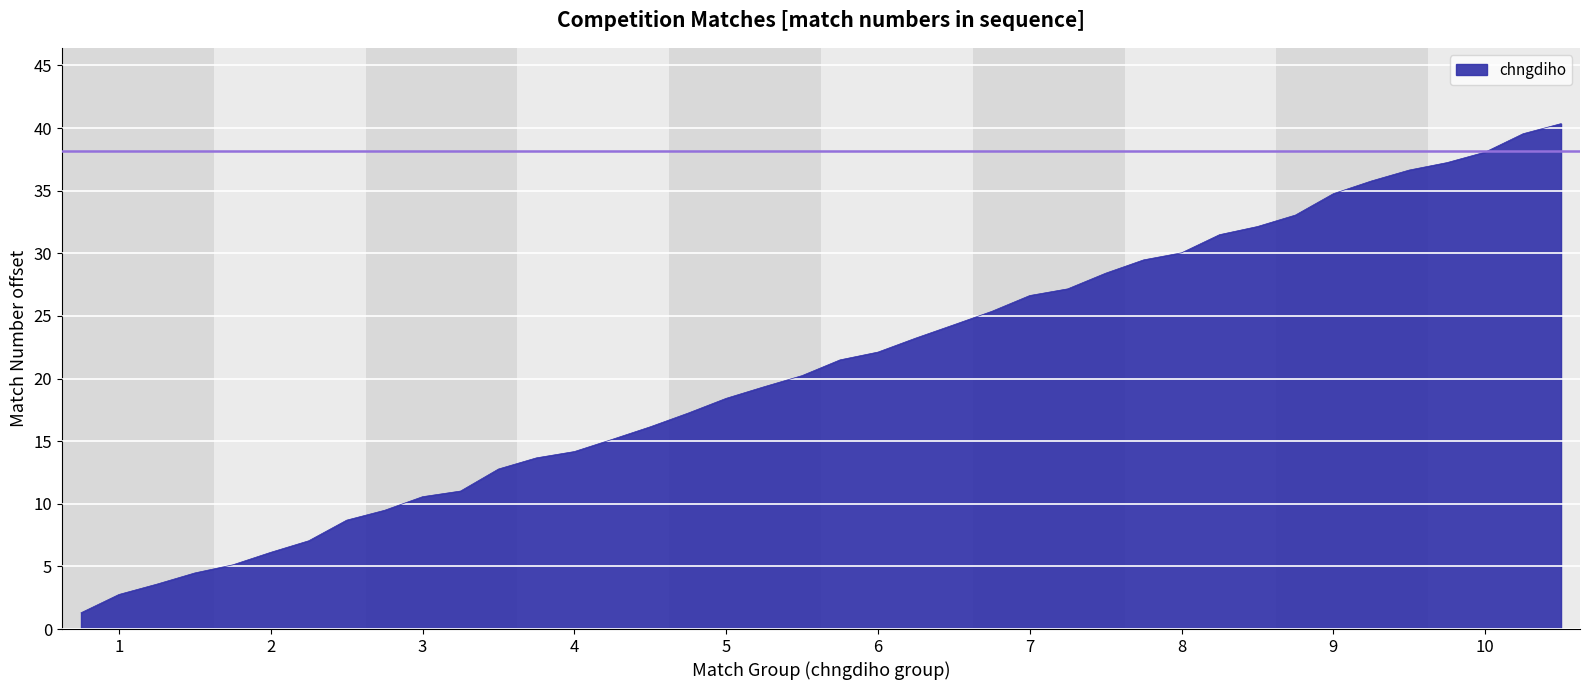

What is the greatest value displayed?

40.4